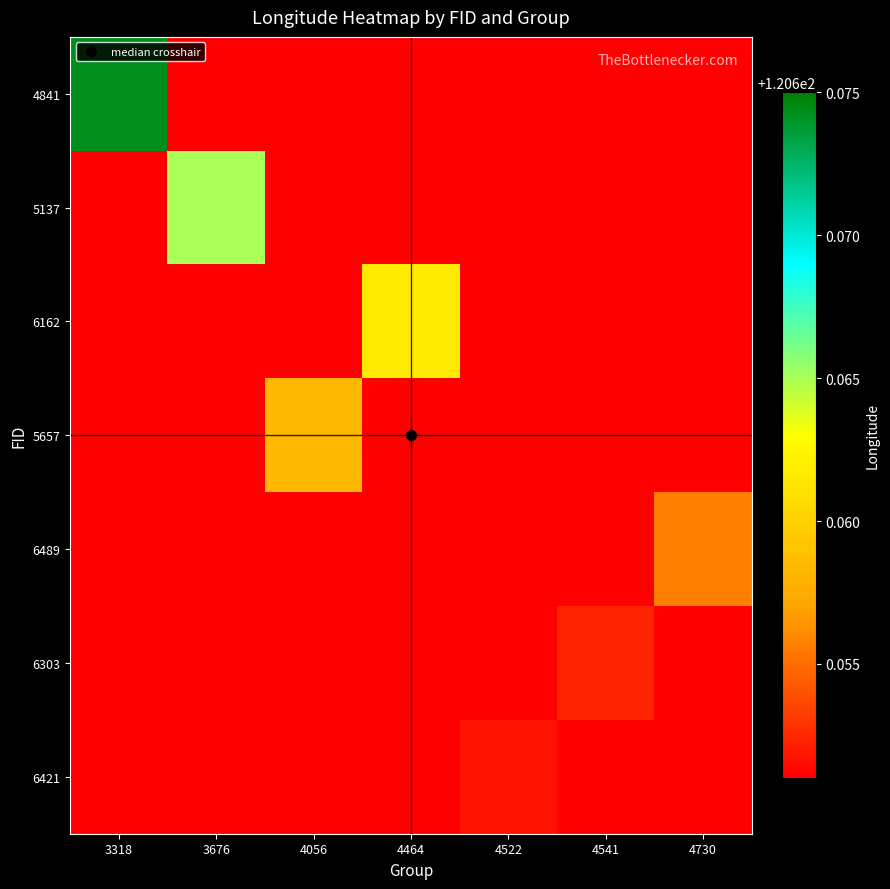

Rank the series at 4464 from lowest to highest value.

4841, 5137, 5657, 6489, 6303, 6421, 6162